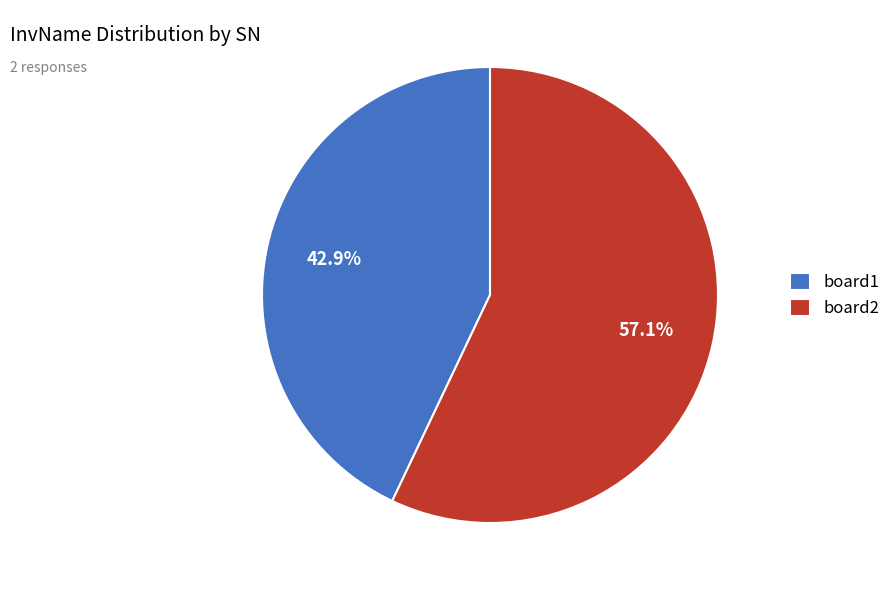

Approximately how many times larger is the value at board2 compared to board1?

1.3